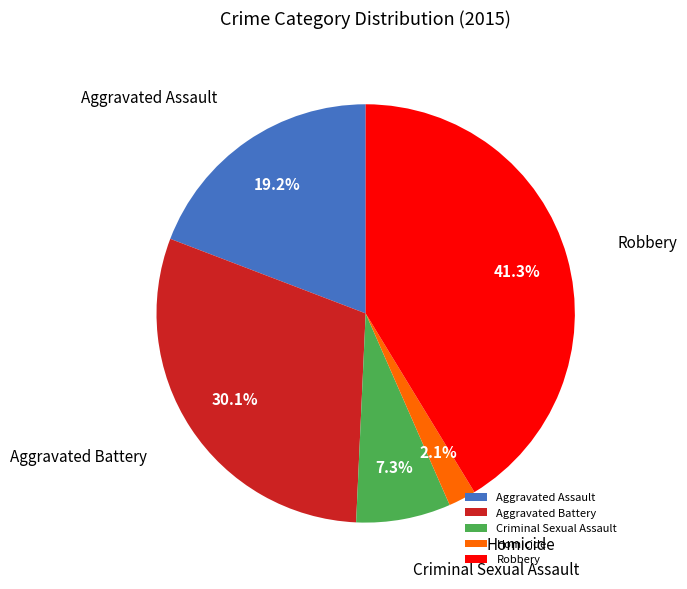

Do Aggravated Battery and Robbery together represent more than half of the pie?

Yes